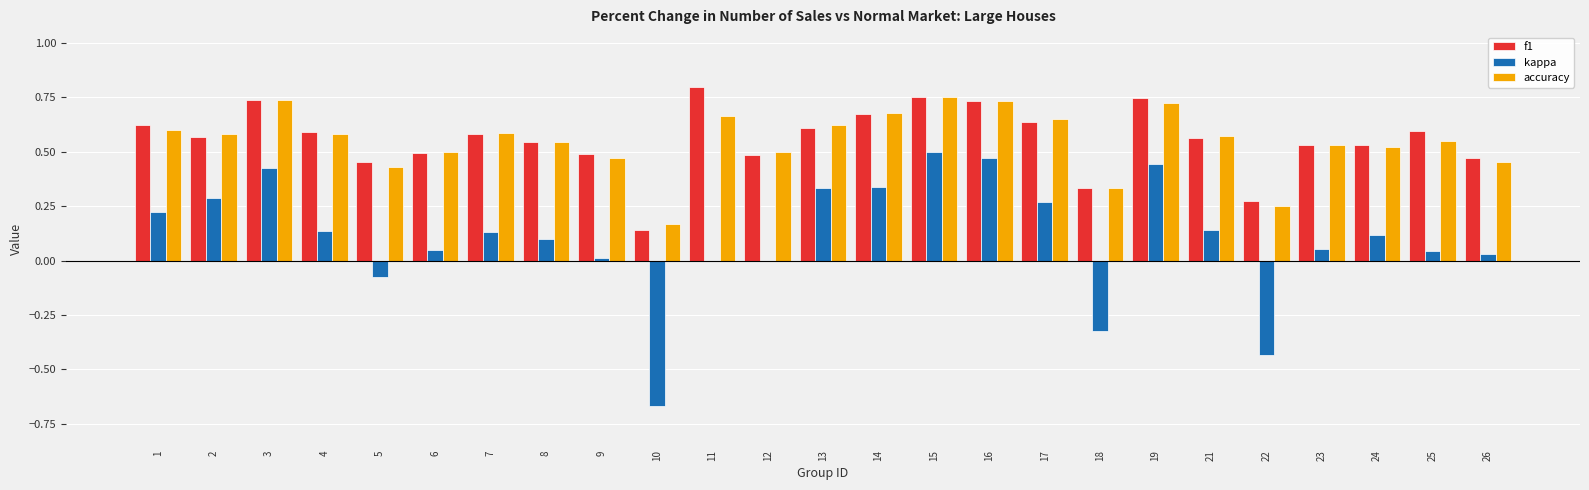

Which label corresponds to the largest value in the chart?

11